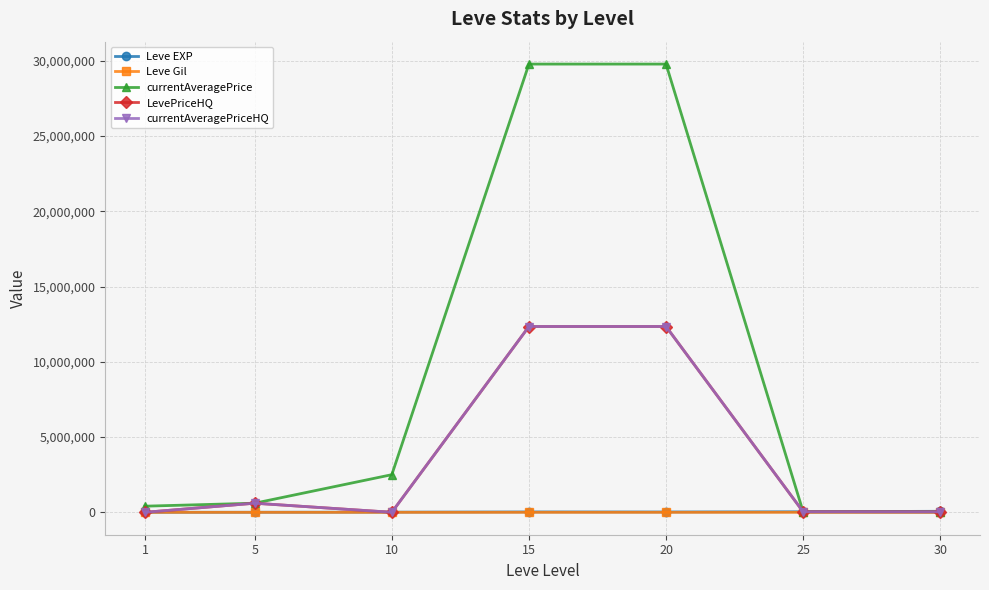

What value does the LevePriceHQ series have at 5?

604999.5